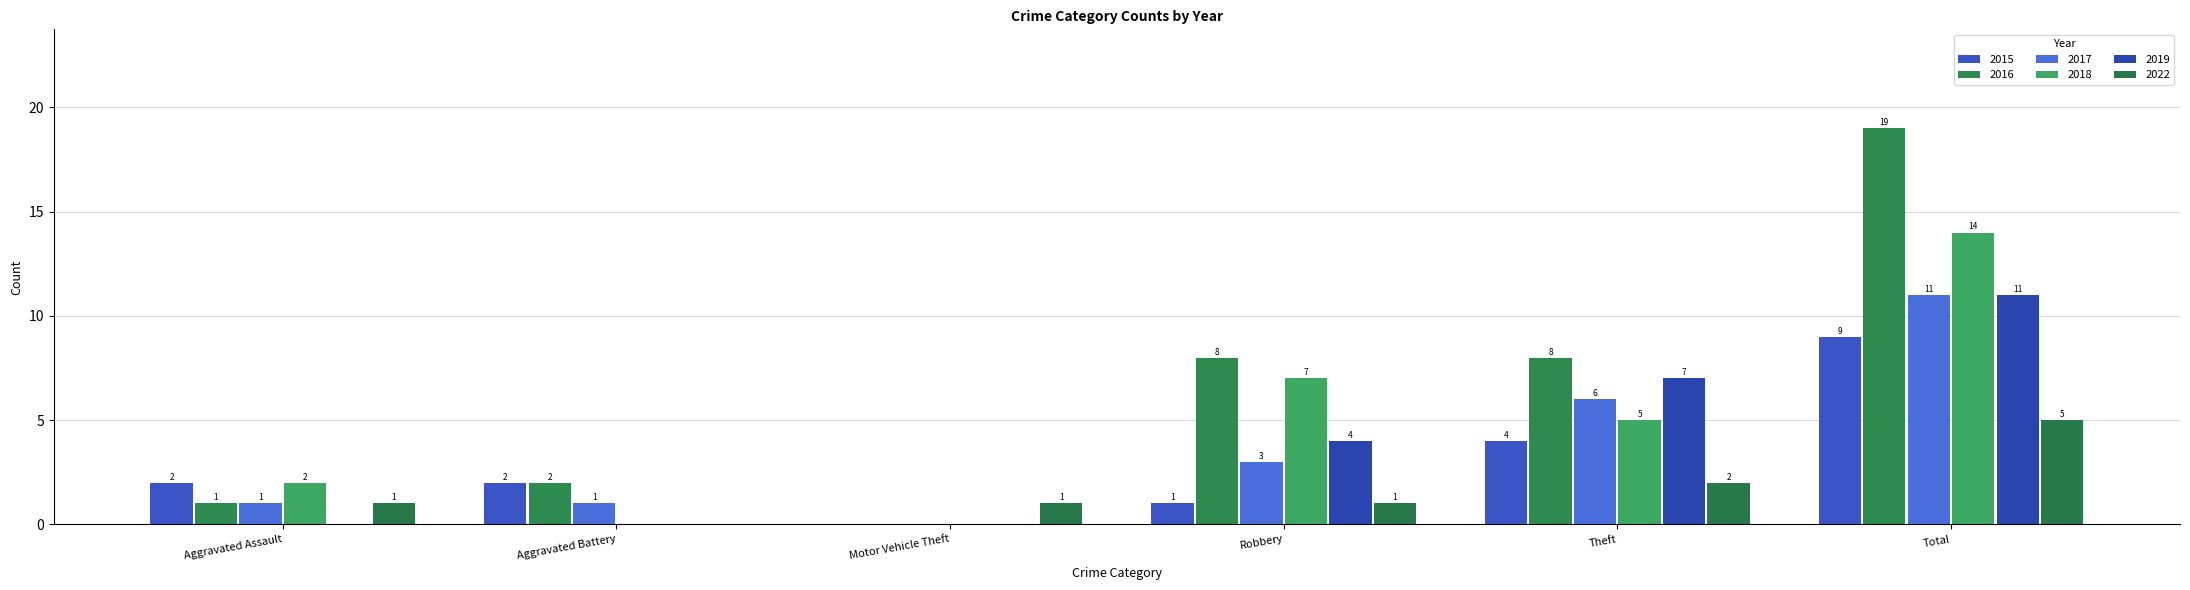

Count the number of categories in the chart.

6